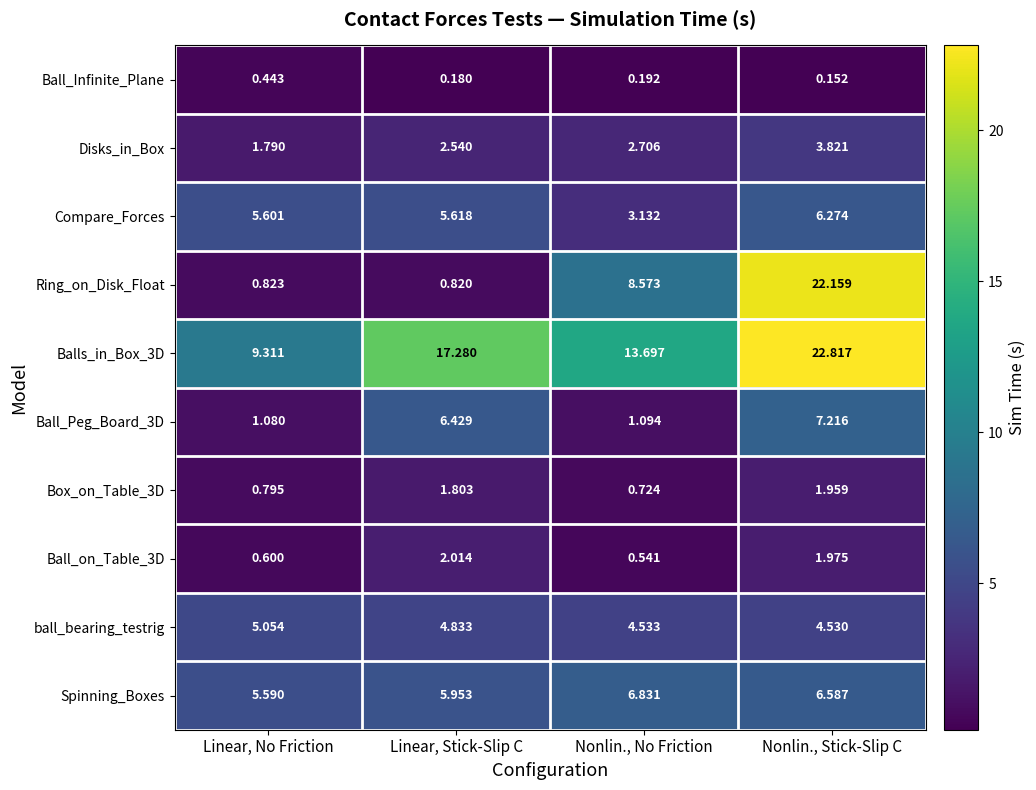

At which category does the chart reach its peak across all series?

Nonlin., Stick-Slip C